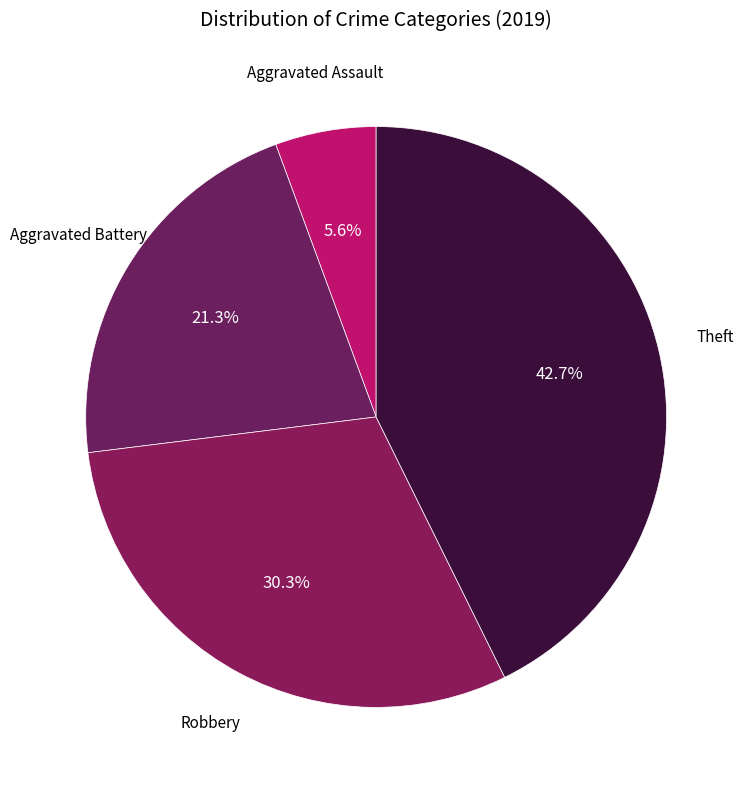

How many segments does this pie chart have?

4